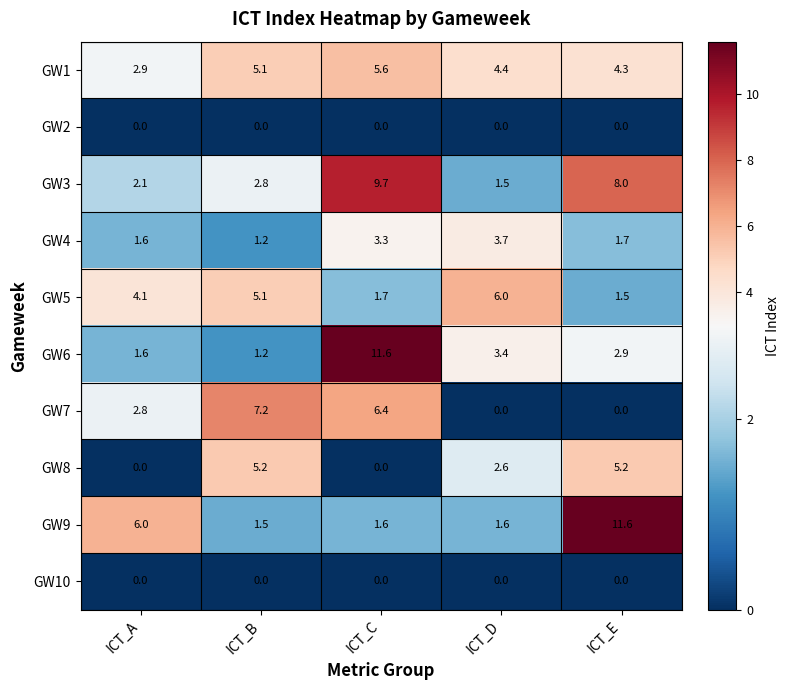

At how many categories does at least one series exceed 0?

5